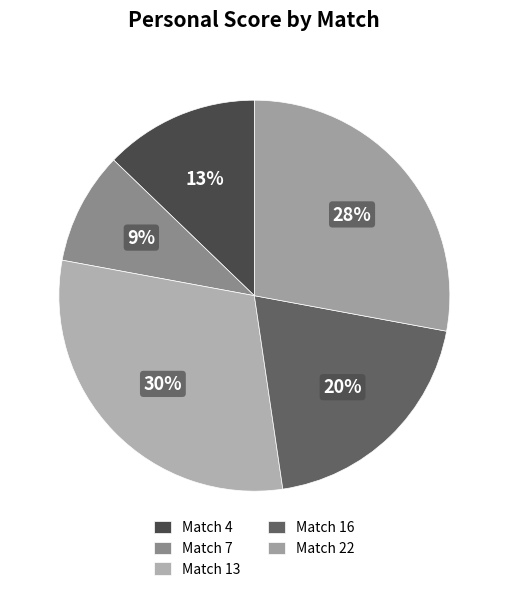

Is the sum of Match 13 and Match 22 greater than half?

Yes